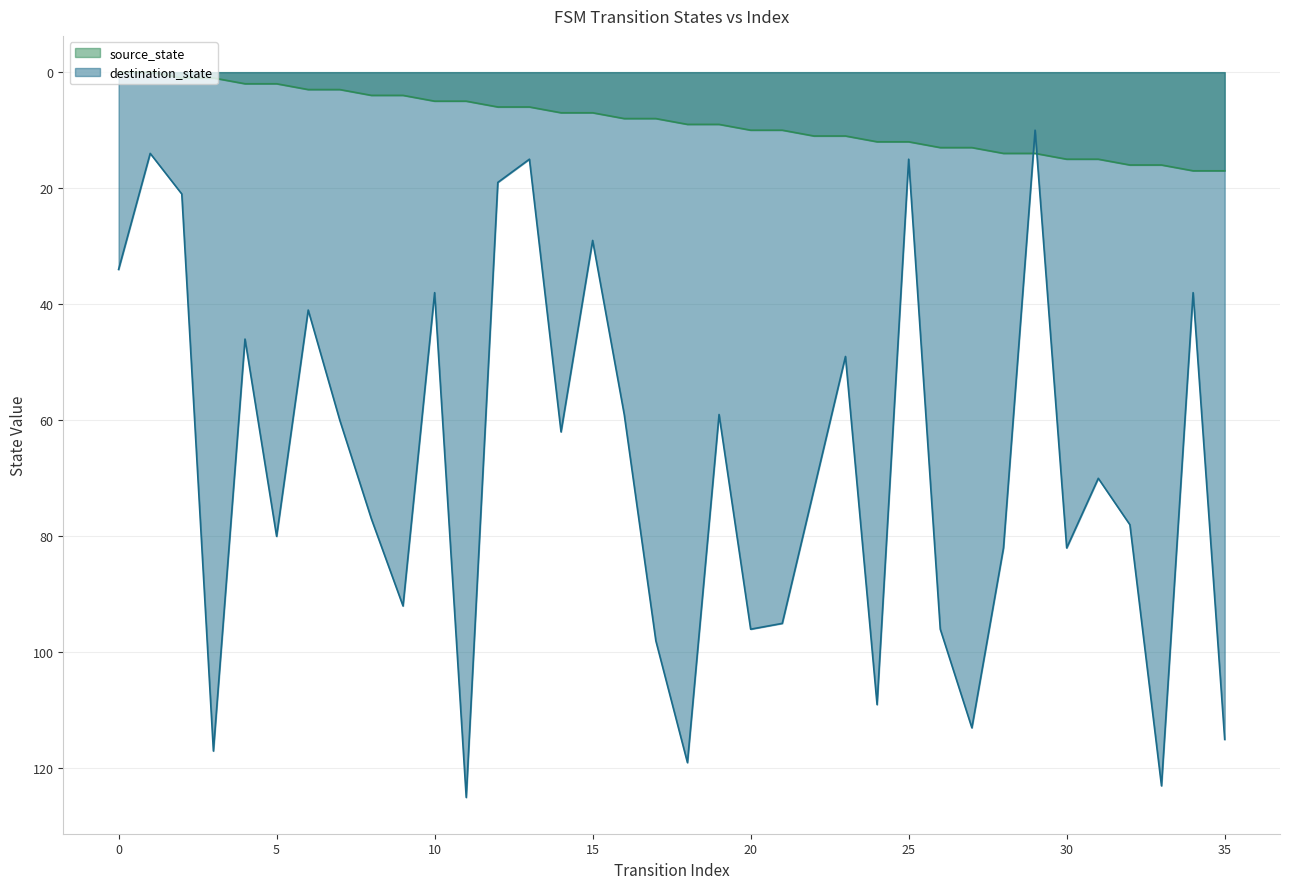

Rank the categories by destination_state value from highest to lowest.

11, 33, 18, 3, 35, 27, 24, 17, 20, 26, 21, 9, 28, 30, 5, 32, 8, 22, 31, 14, 7, 16, 19, 23, 4, 6, 10, 34, 0, 15, 2, 12, 13, 25, 1, 29